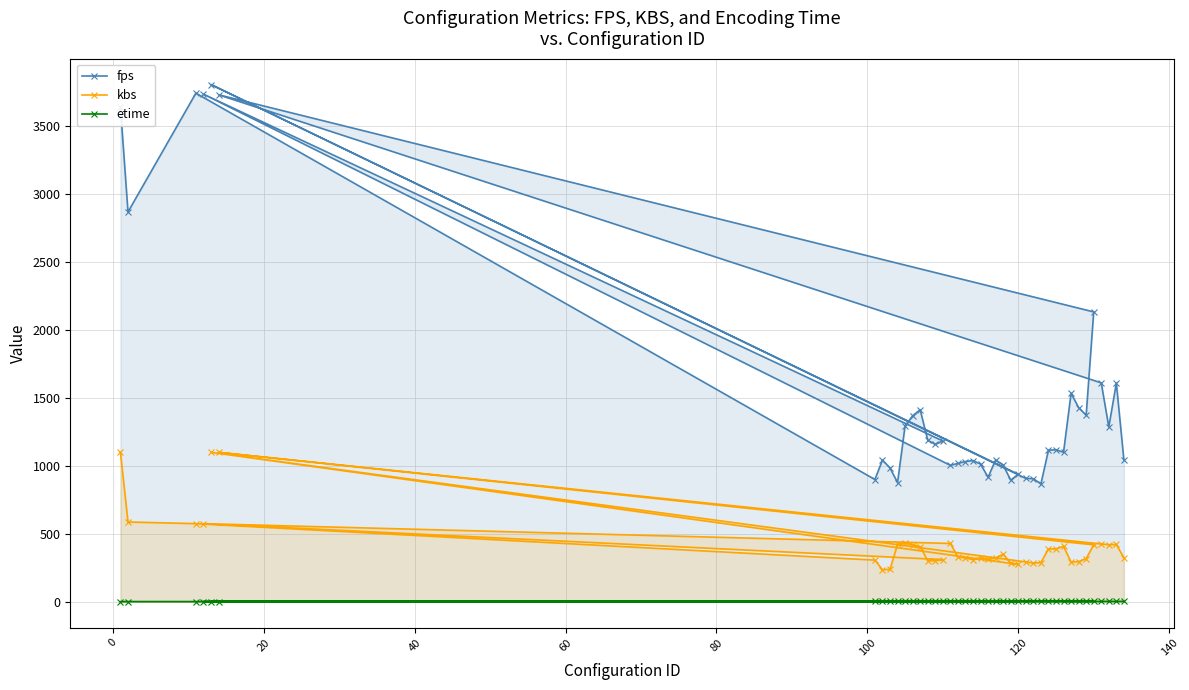

How many data points in etime are less than 2?

13